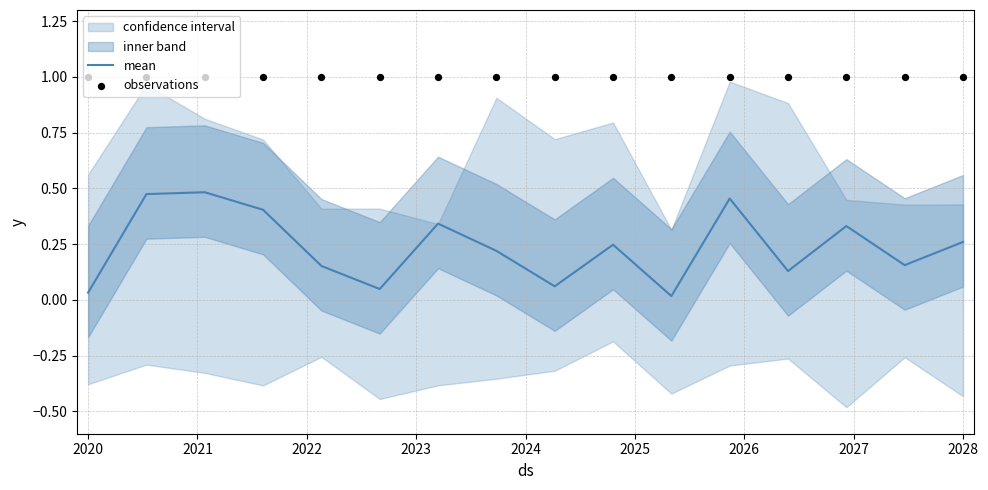

At how many categories does at least one series exceed 0?

16